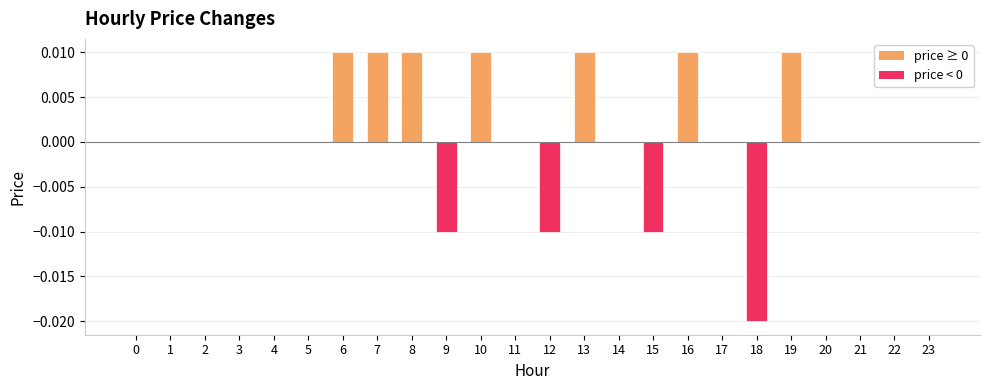

Is it true that the value at 6 is 0.0?

True